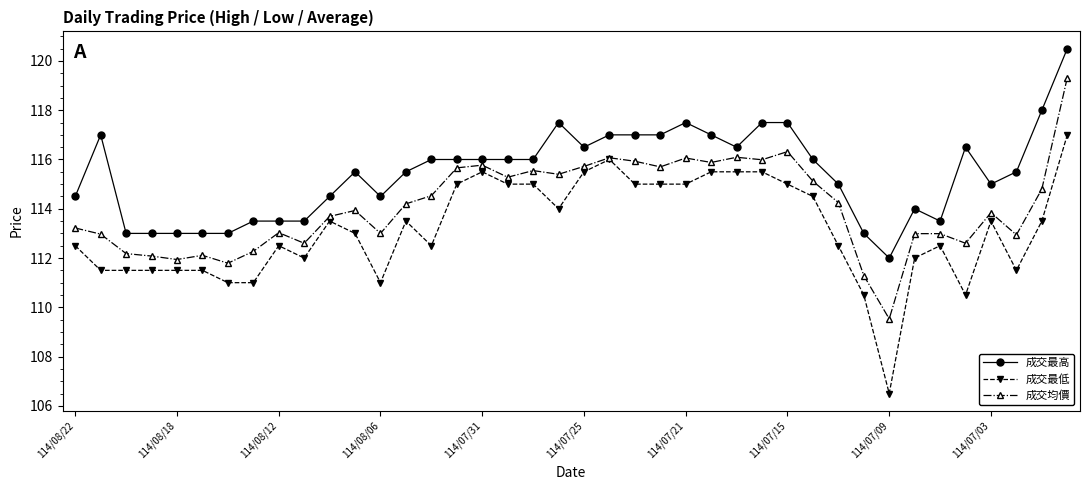

Rank the series by their maximum value, from lowest to highest.

成交最低, 成交均價, 成交最高